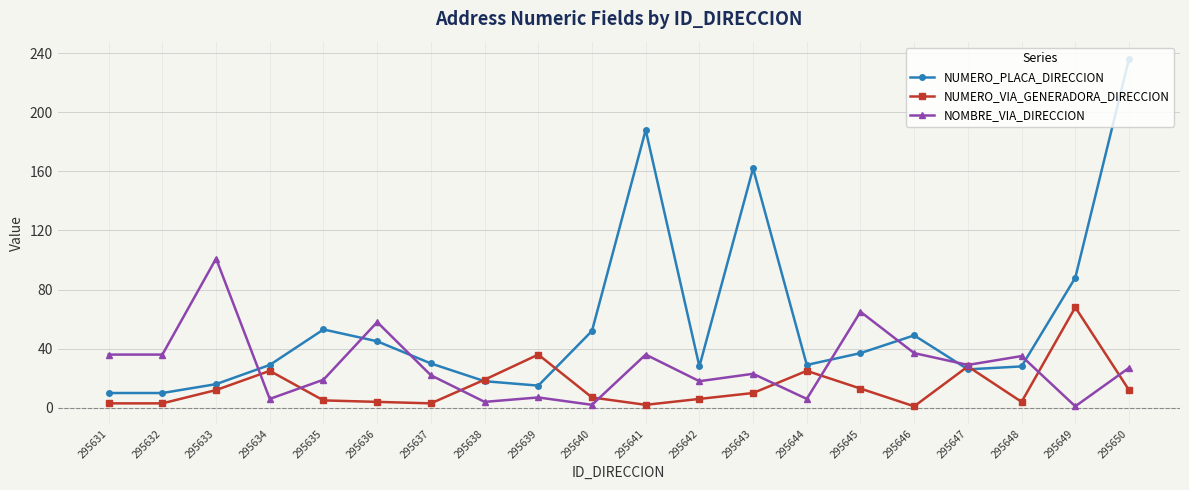

Rank the series by their maximum value, from highest to lowest.

NUMERO_PLACA_DIRECCION, NOMBRE_VIA_DIRECCION, NUMERO_VIA_GENERADORA_DIRECCION